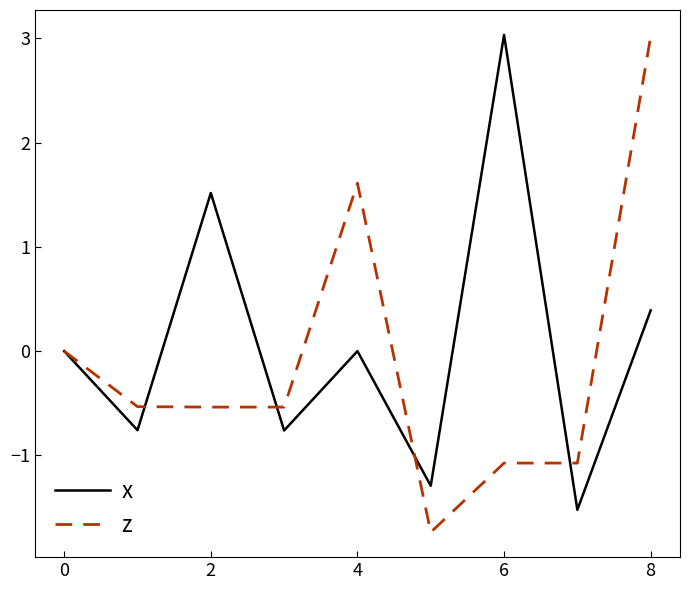

Is this an area chart (filled region under the line)?

No